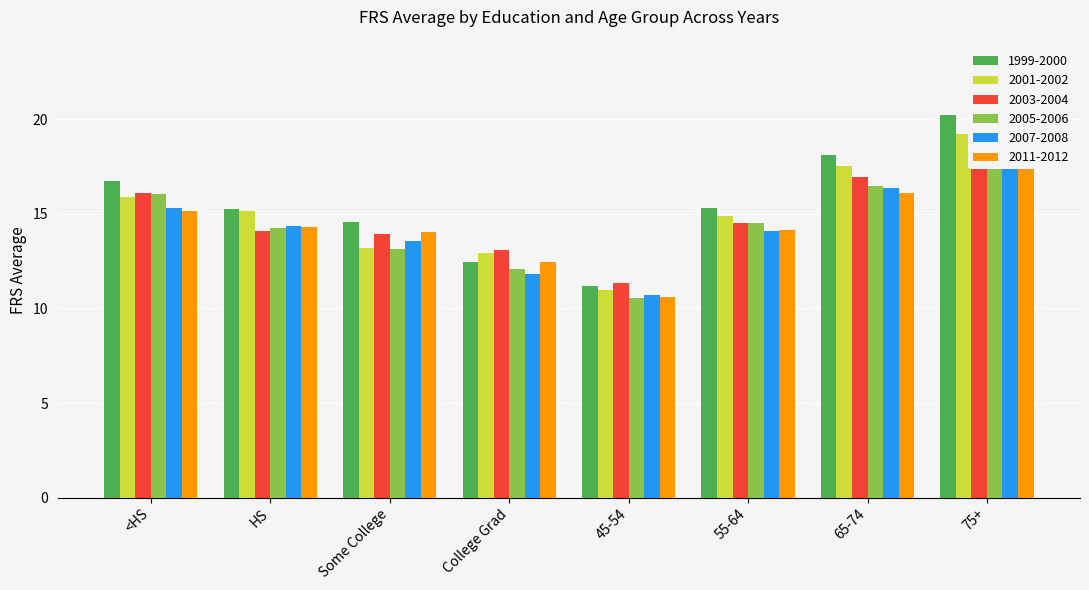

What position from the left is <HS?

1